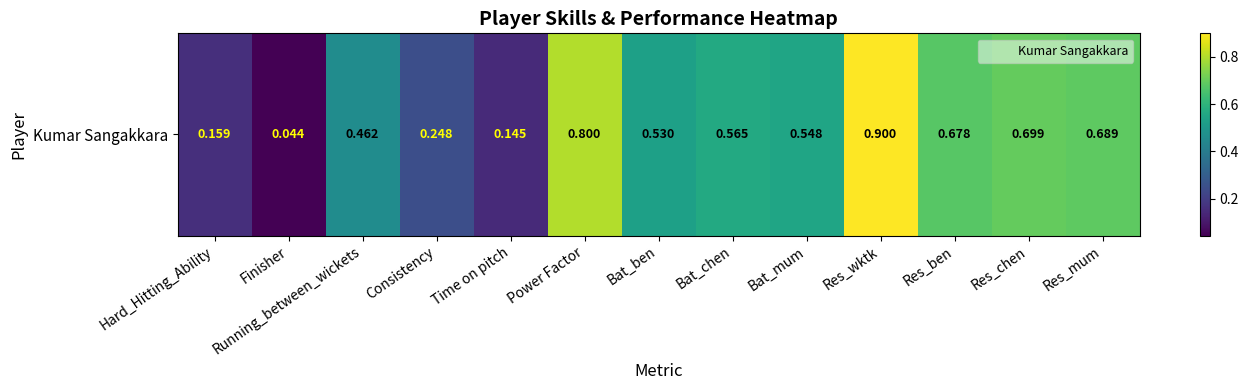

The chart shows a value of 0.5 at Running_between_wickets. True or false?

True